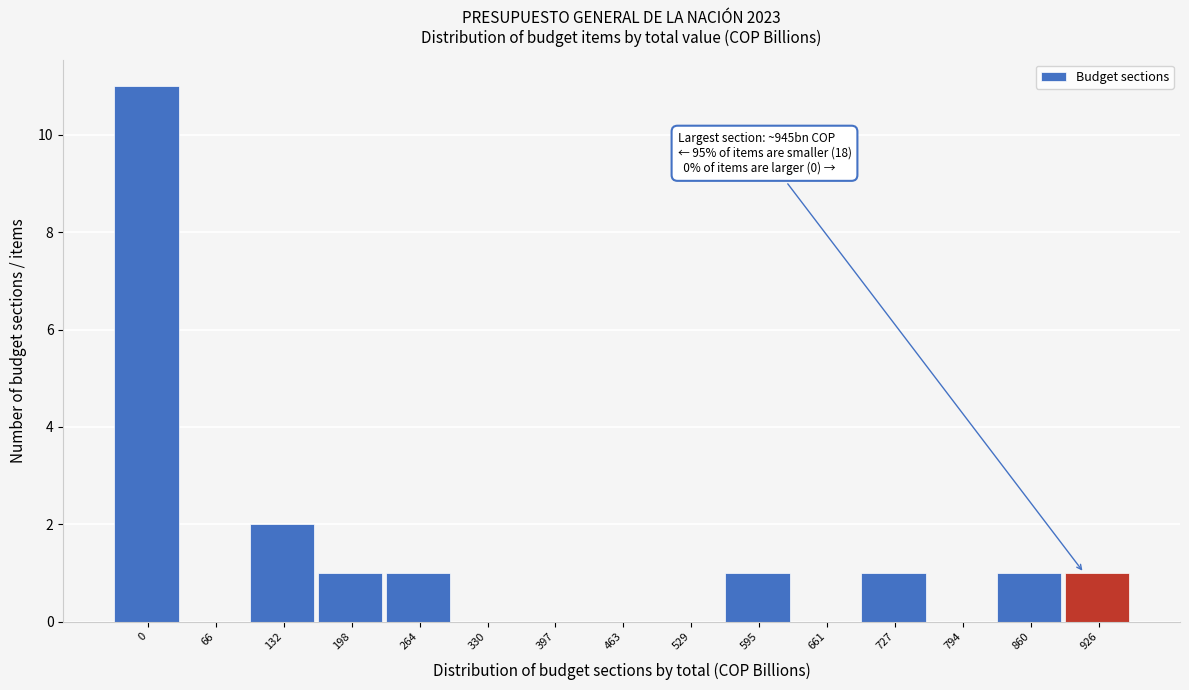

Reading left to right, what are all the values shown in this chart?

0=11	66=0	132=2	198=1	264=1	330=0	397=0	463=0	529=0	595=1	661=0	727=1	794=0	860=1	926=1